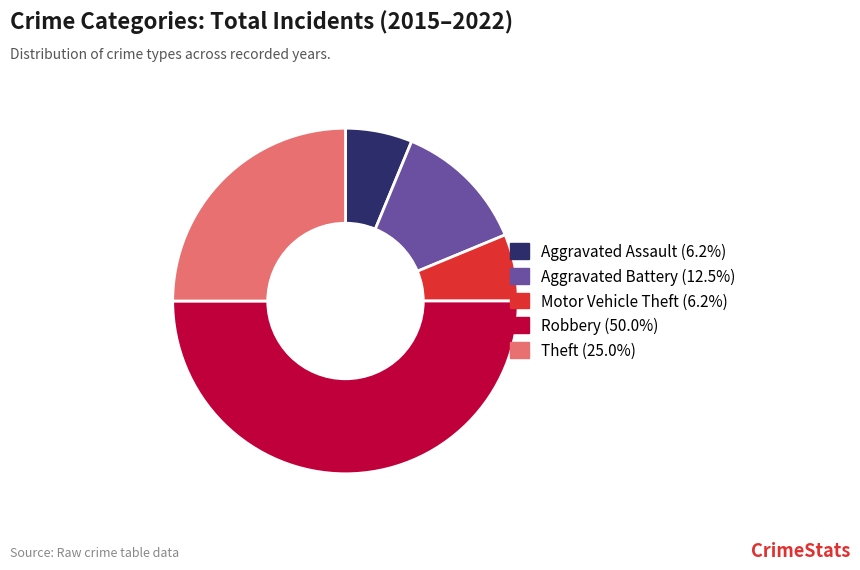

Is the sum of Aggravated Assault (6.2%) and Theft (25.0%) greater than half?

No